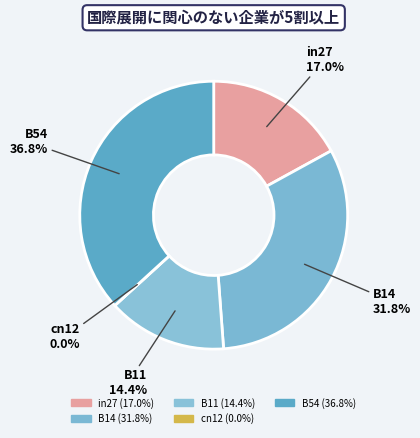

Does B54 account for over 50% of the chart?

No